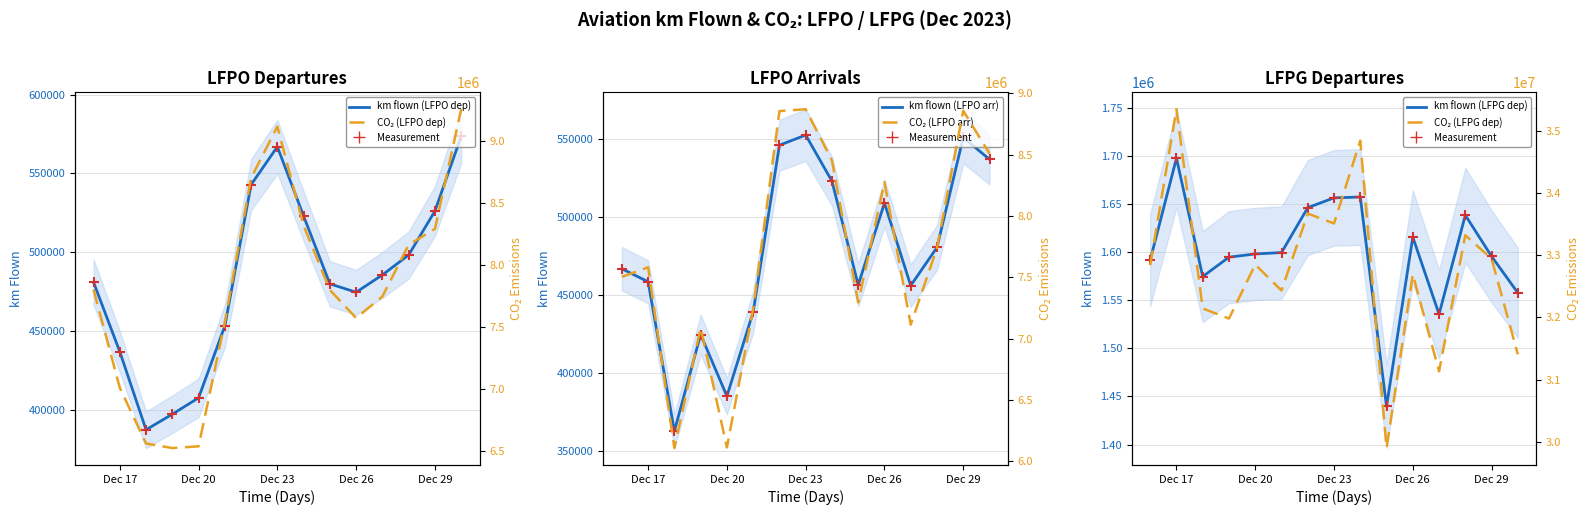

Which series has the largest total across all categories?

co2_LFPG_dep